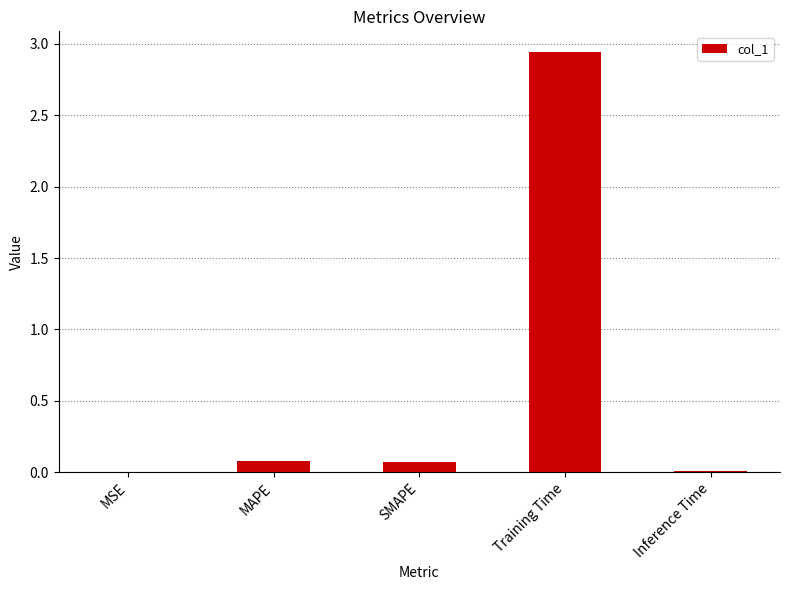

At which category does the chart reach its peak across all series?

Training Time